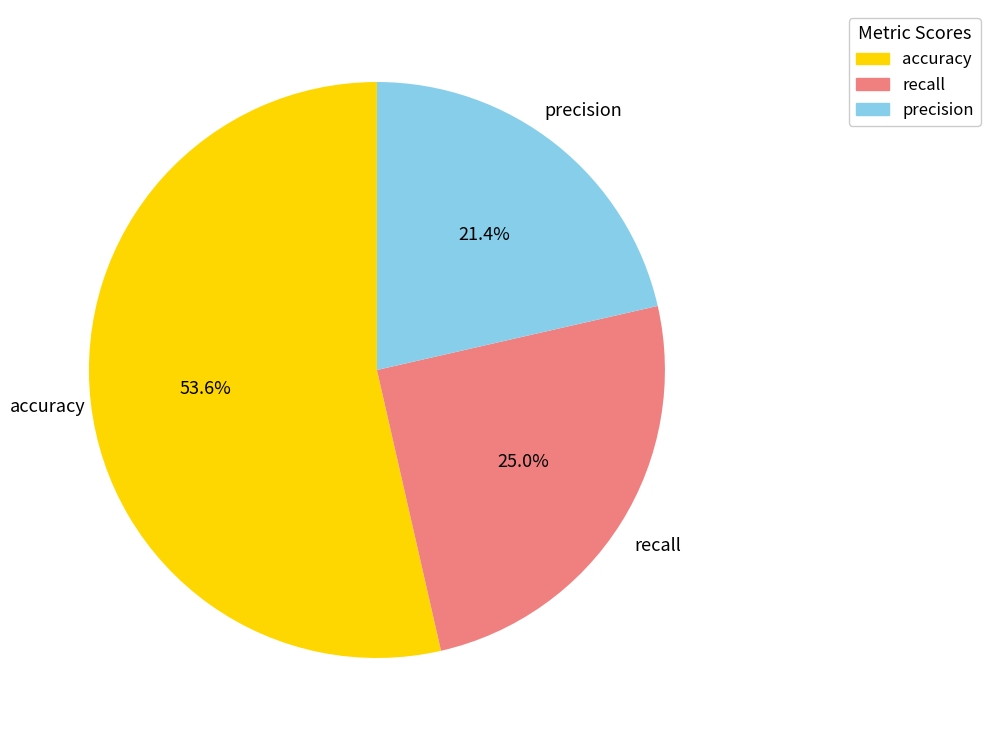

Is it true that accuracy is 54% of the pie?

True